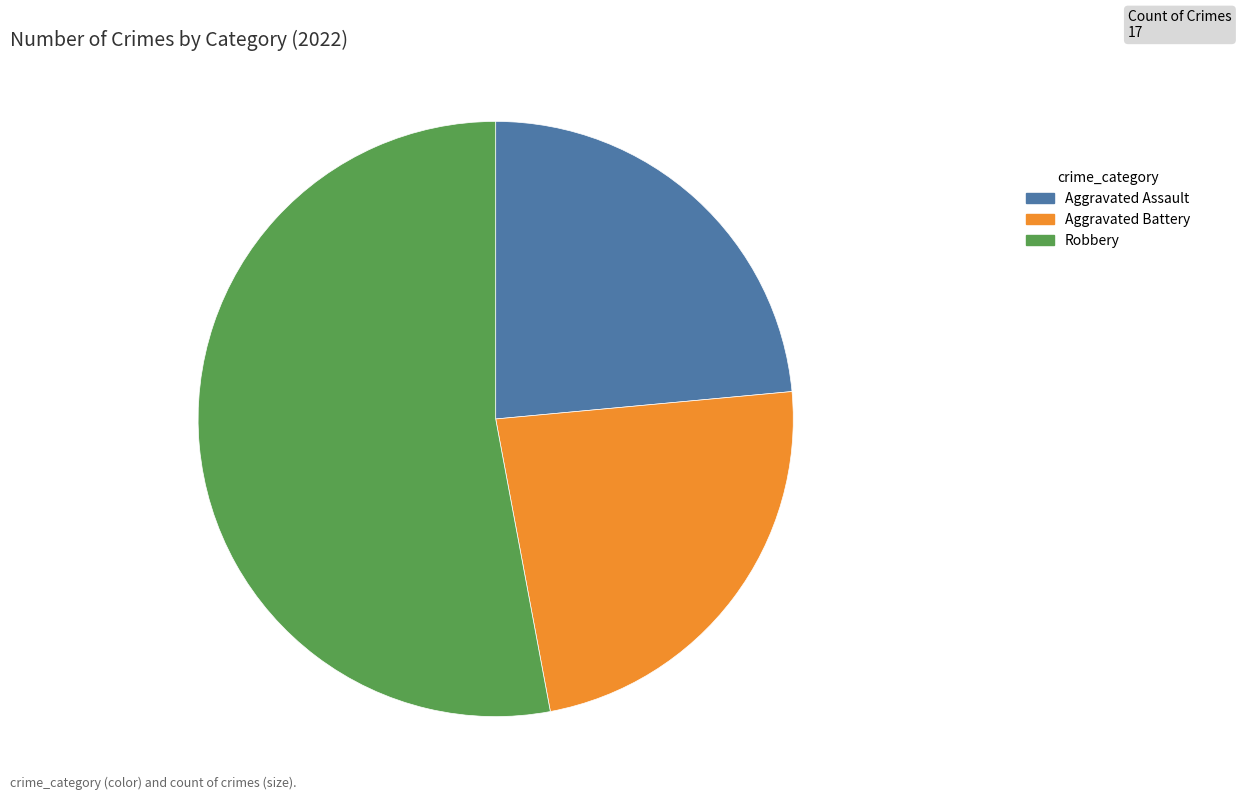

Approximately how many times larger is the value at Aggravated Battery compared to Aggravated Assault?

1.0